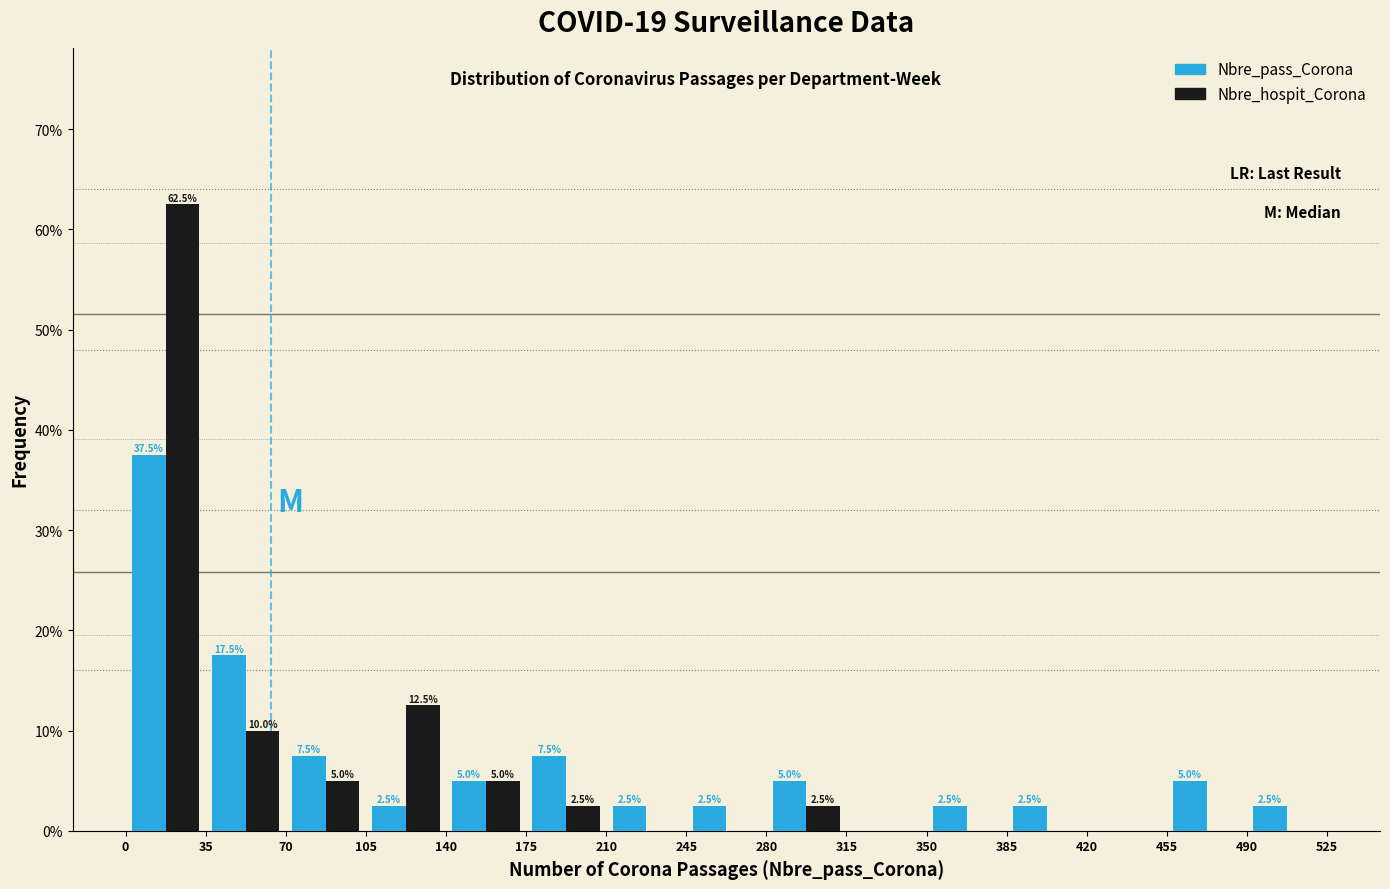

In the Nbre_pass_Corona series, which range on the x-axis has the tallest bar?

0 to 35